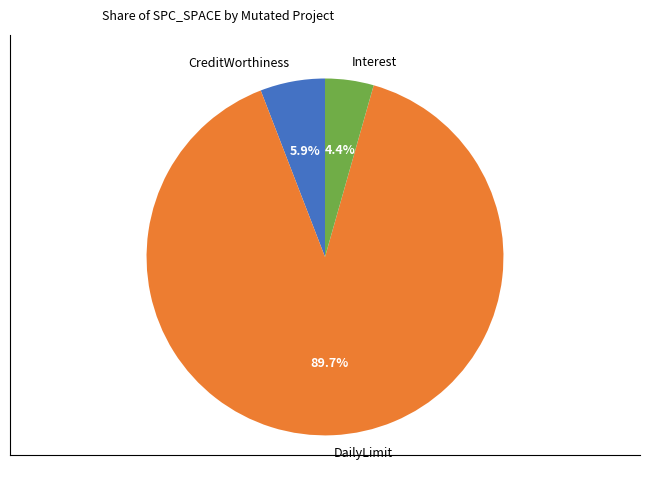

To the nearest percent, what is the average slice percentage?

33%